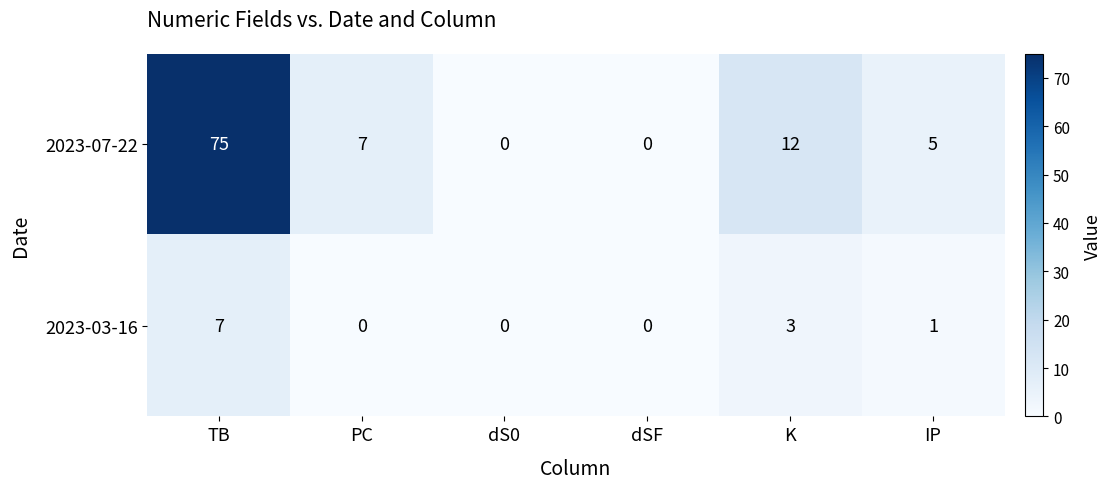

Count the number of data series in this chart.

2